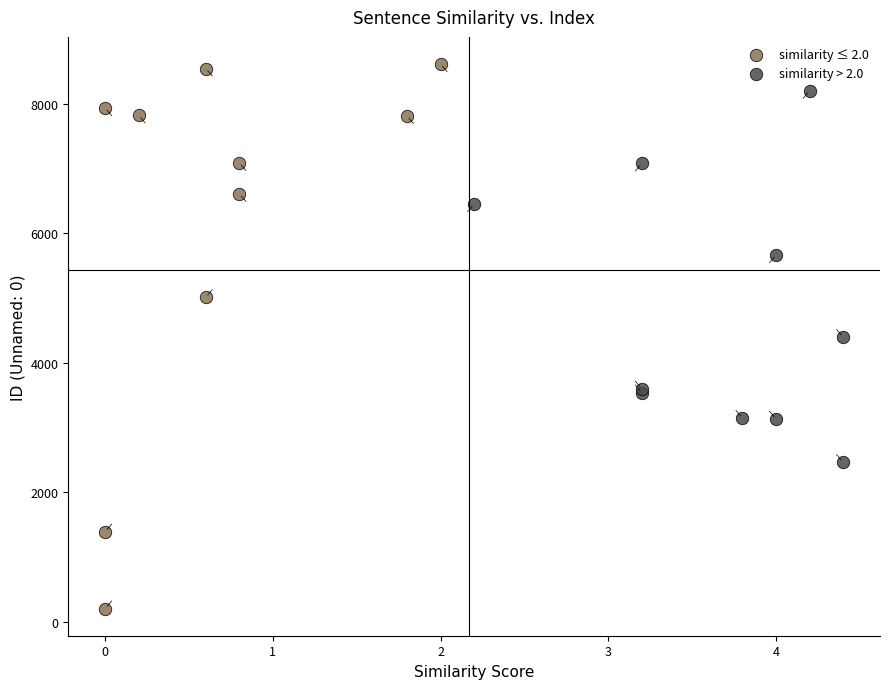

Which series reaches the maximum Y coordinate?

similarity ≤ 2.0